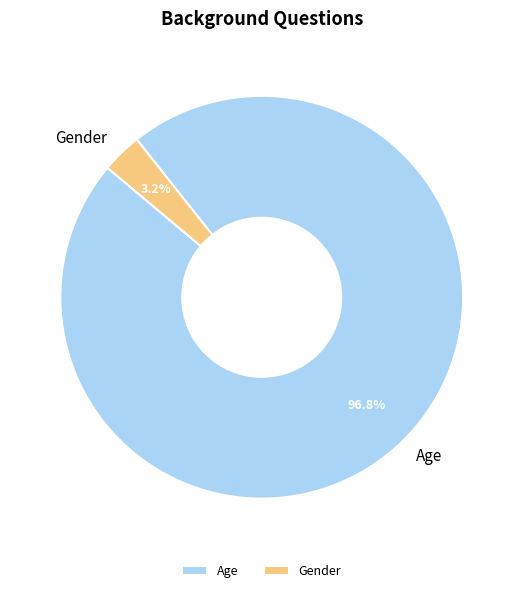

Count the number of slices in the pie.

2